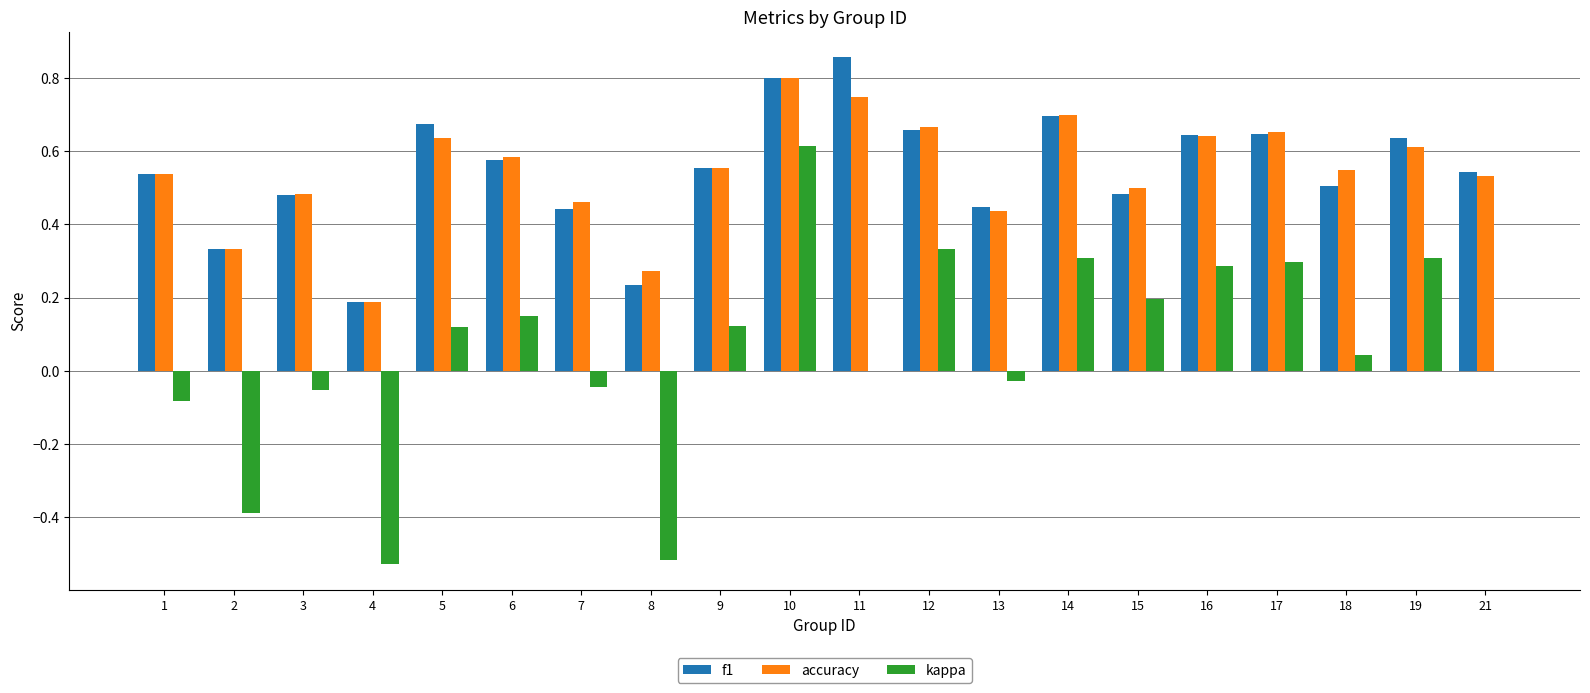

What are all the series names shown in the legend?

f1, accuracy, kappa